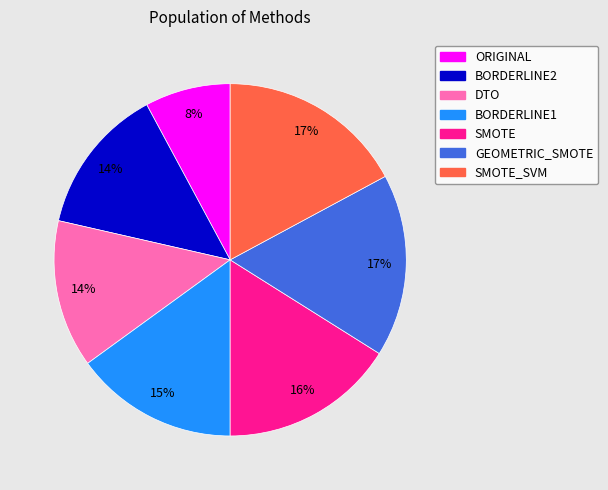

To the nearest percent, what is the difference between the largest and smallest slice percentages?

9%